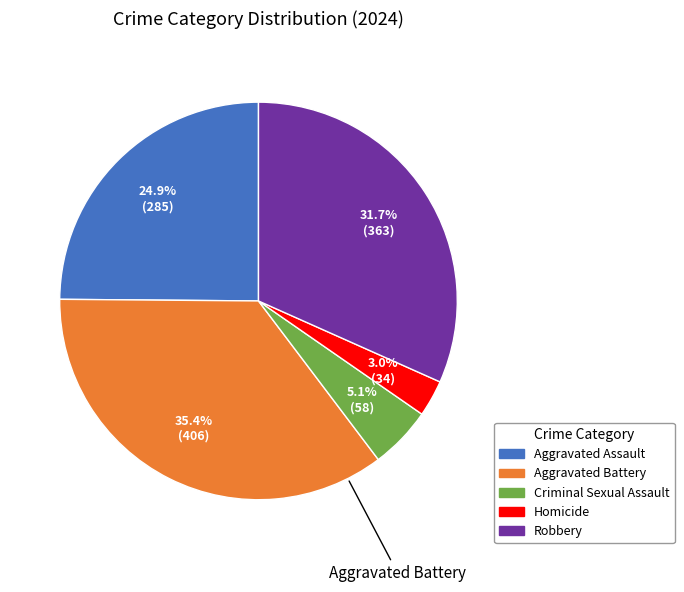

To the nearest percent, what portion does Robbery represent?

32%